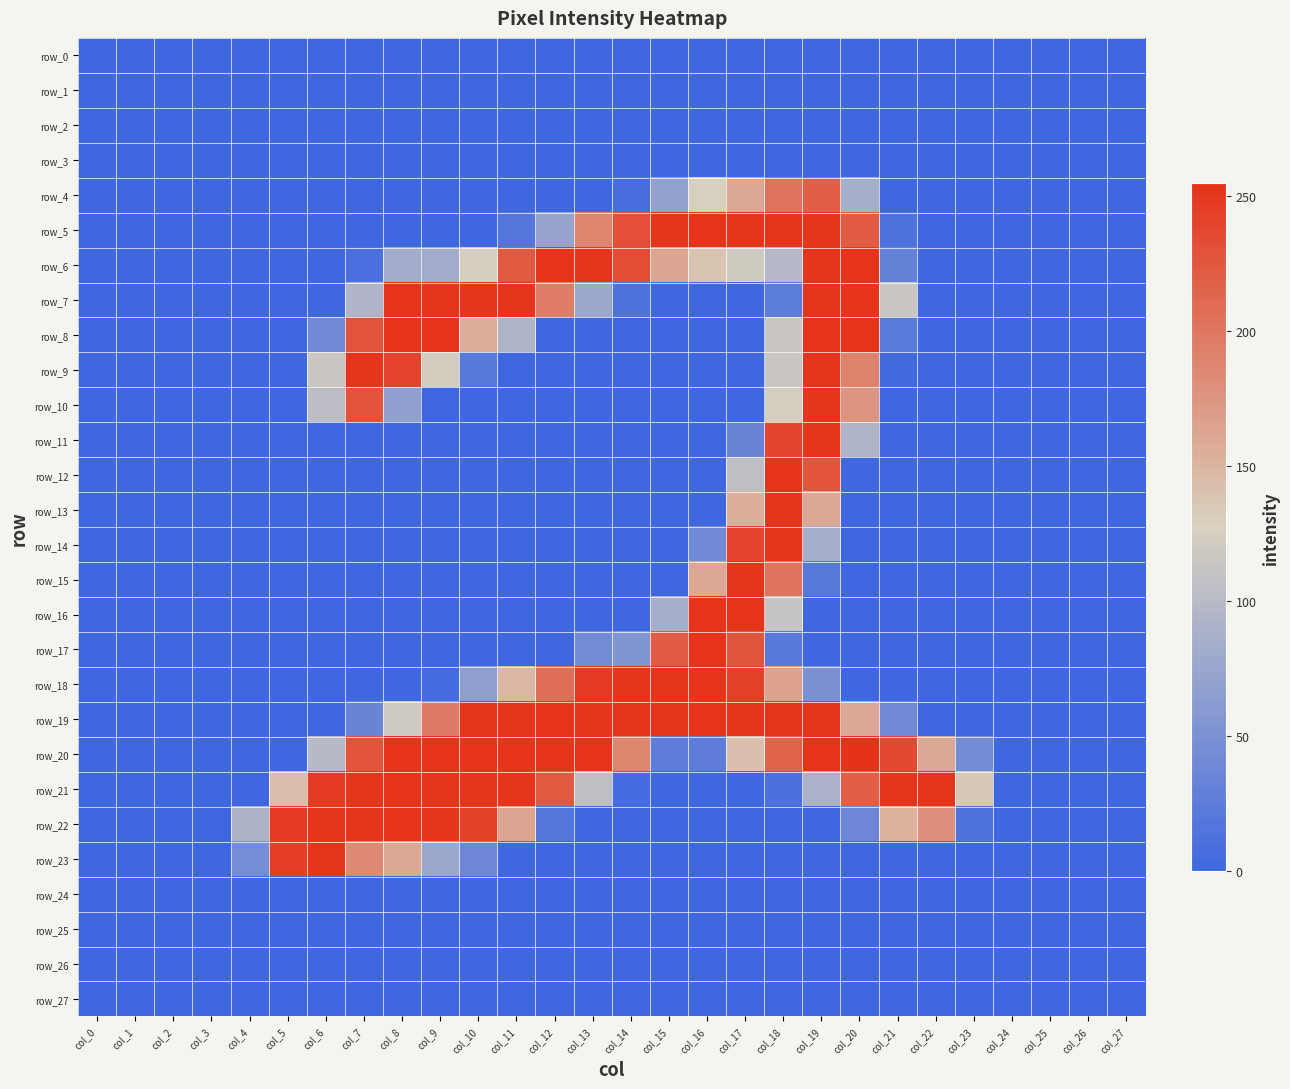

Which label corresponds to the smallest value in the chart?

col_0